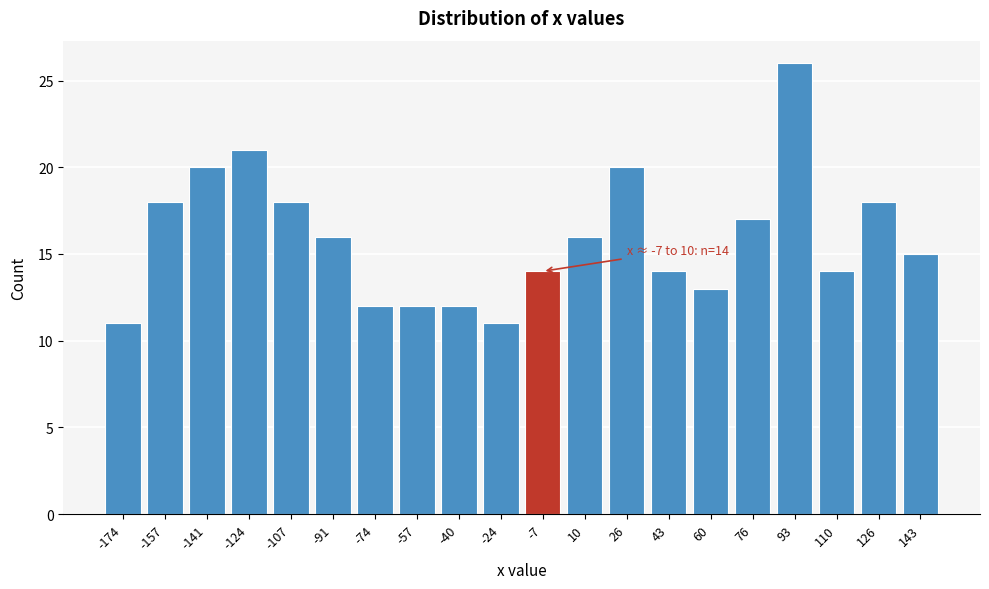

Reading left to right, transcribe all the data shown in this chart.

-174=11	-157=18	-141=20	-124=21	-107=18	-91=16	-74=12	-57=12	-40=12	-24=11	-7=14	10=16	26=20	43=14	60=13	76=17	93=26	110=14	126=18	143=15